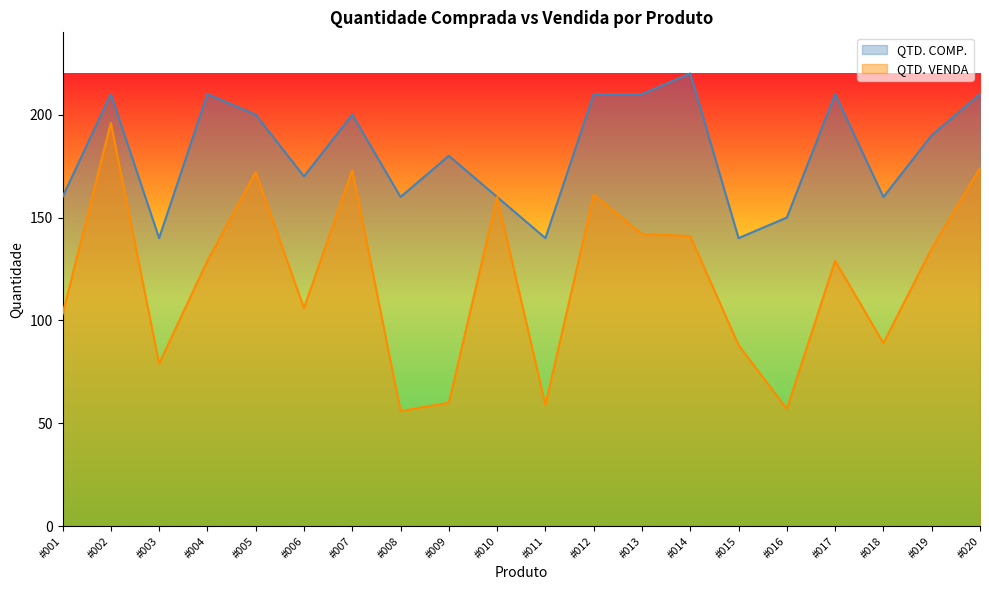

How many interior local valleys does the QTD. VENDA series have?

6